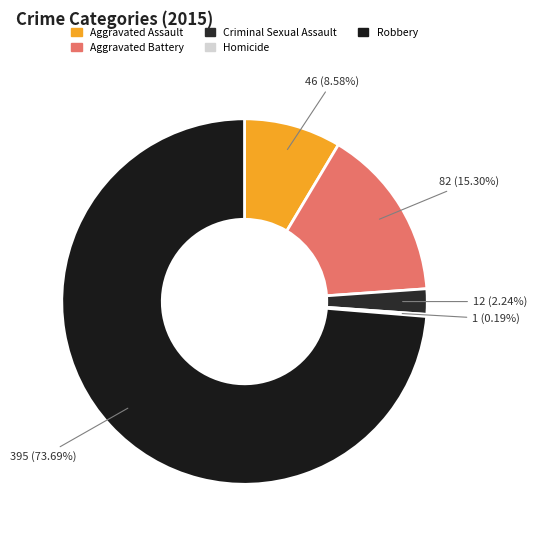

To the nearest percent, what portion does Criminal Sexual Assault represent?

2%